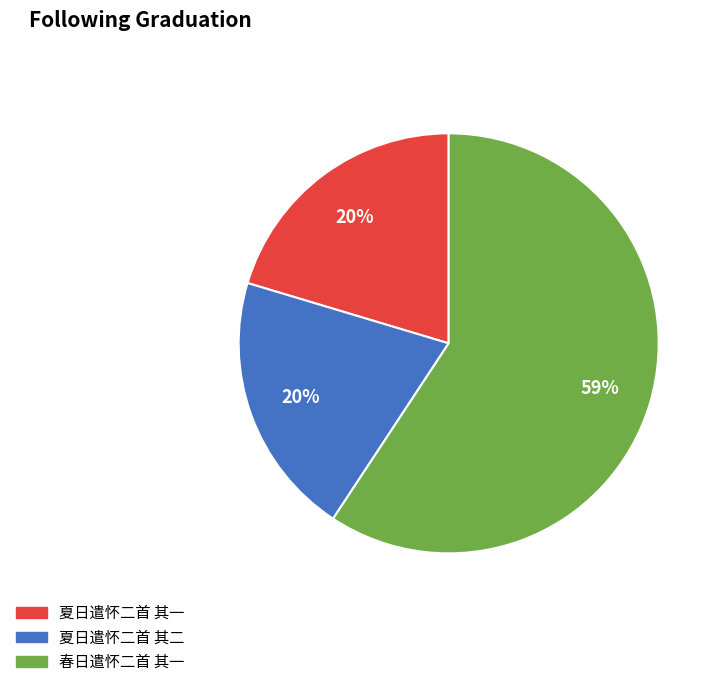

Approximately how many times larger is the value at 夏日遣怀二首 其一 compared to 夏日遣怀二首 其二?

1.0